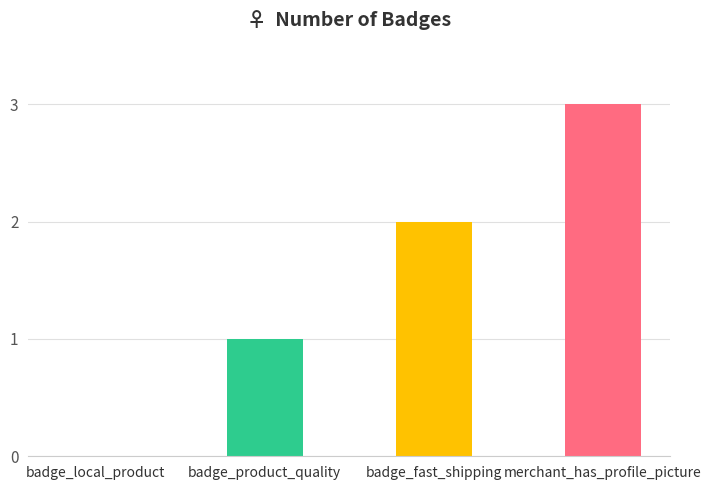

What is the greatest value displayed?

3